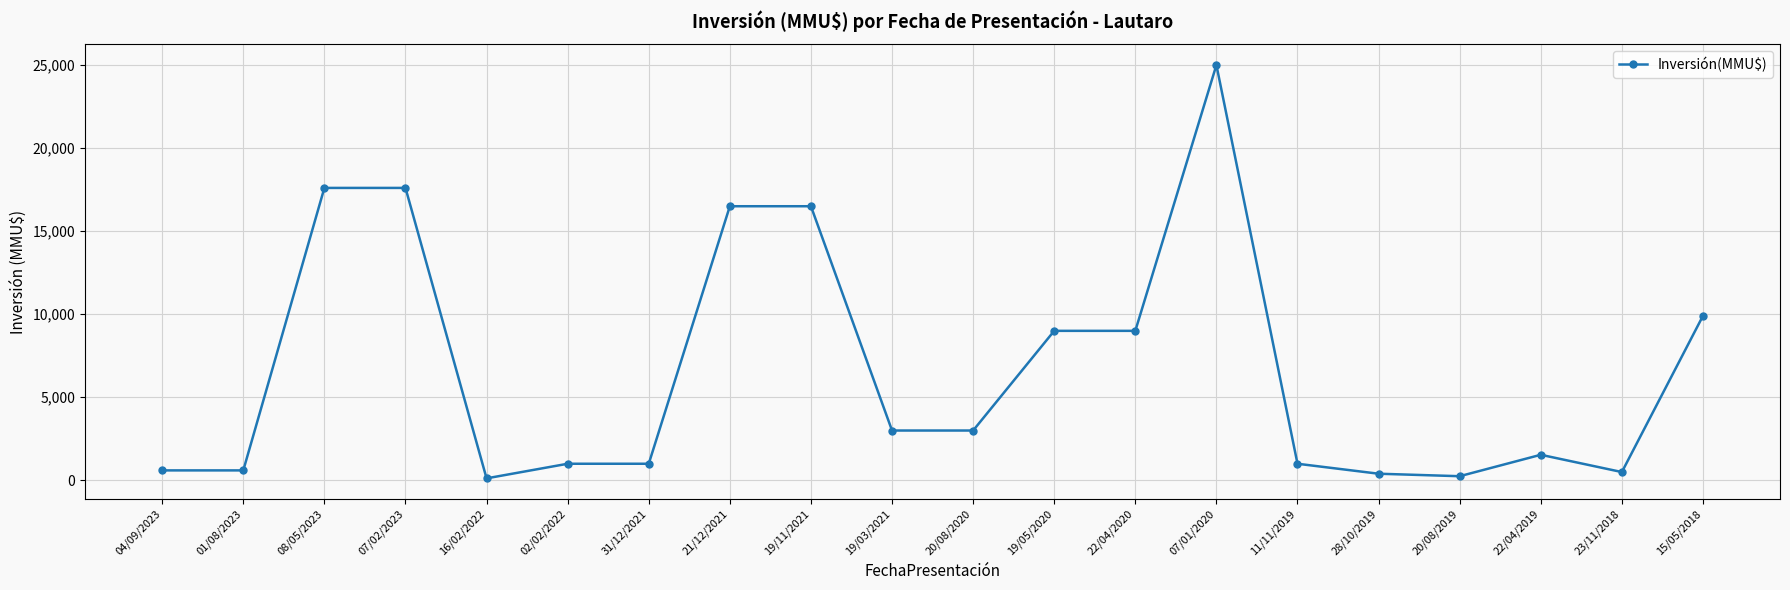

True or false: there are more than 0 points higher than both neighbors.

True